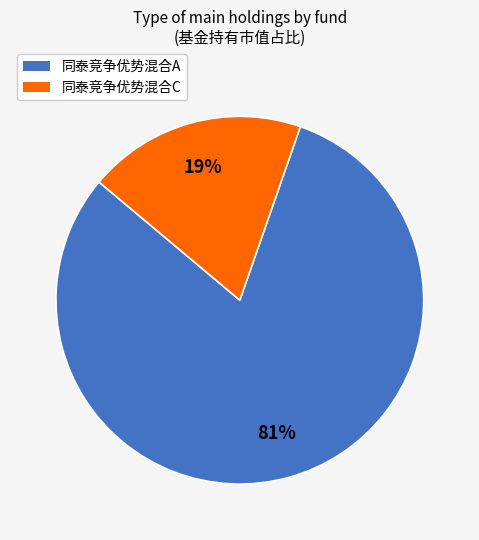

What is the majority slice?

同泰竞争优势混合A